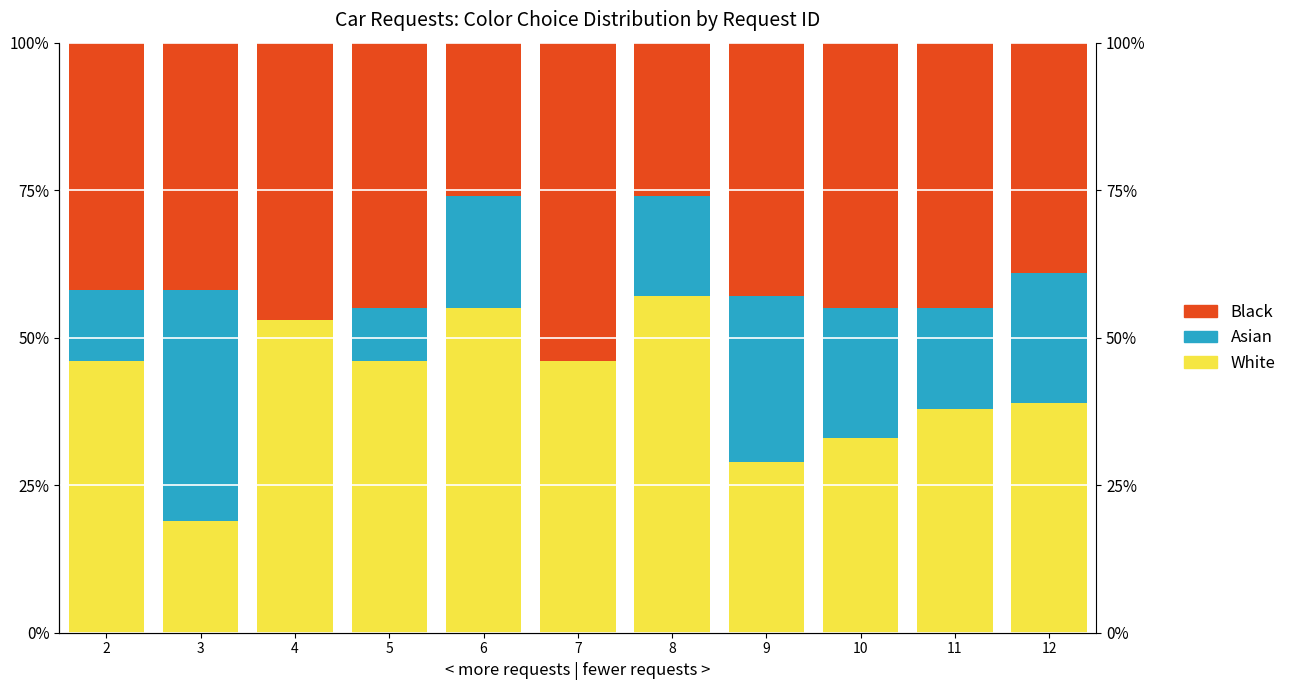

At which label does White first exceed 46?

4